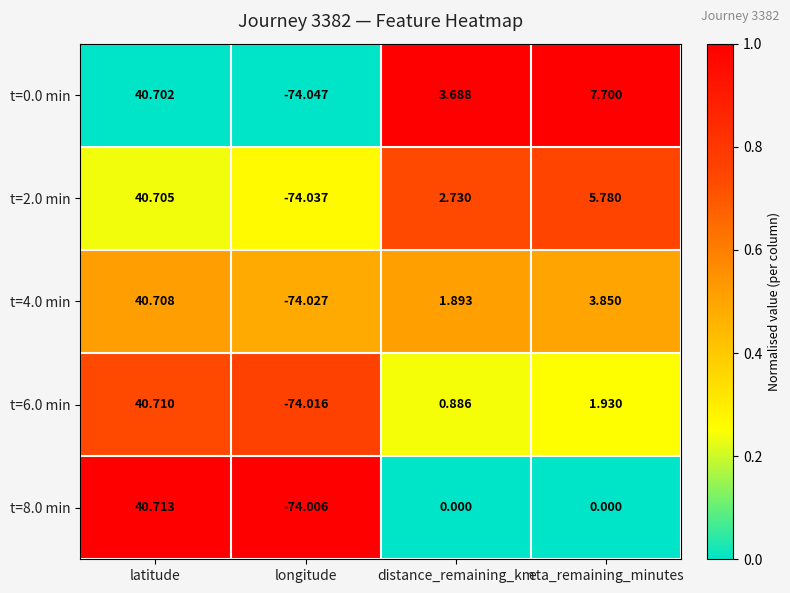

List the labels in order of t=2.0 min value, smallest first.

longitude, distance_remaining_km, eta_remaining_minutes, latitude